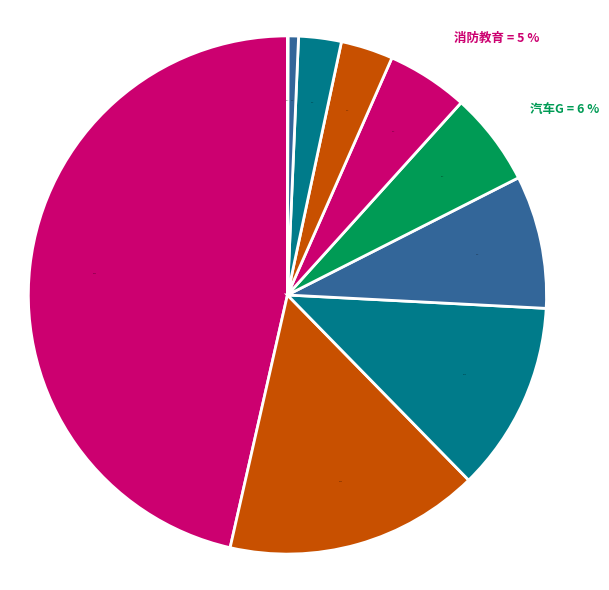

What portion of the pie excludes 汽车G?

94.2%